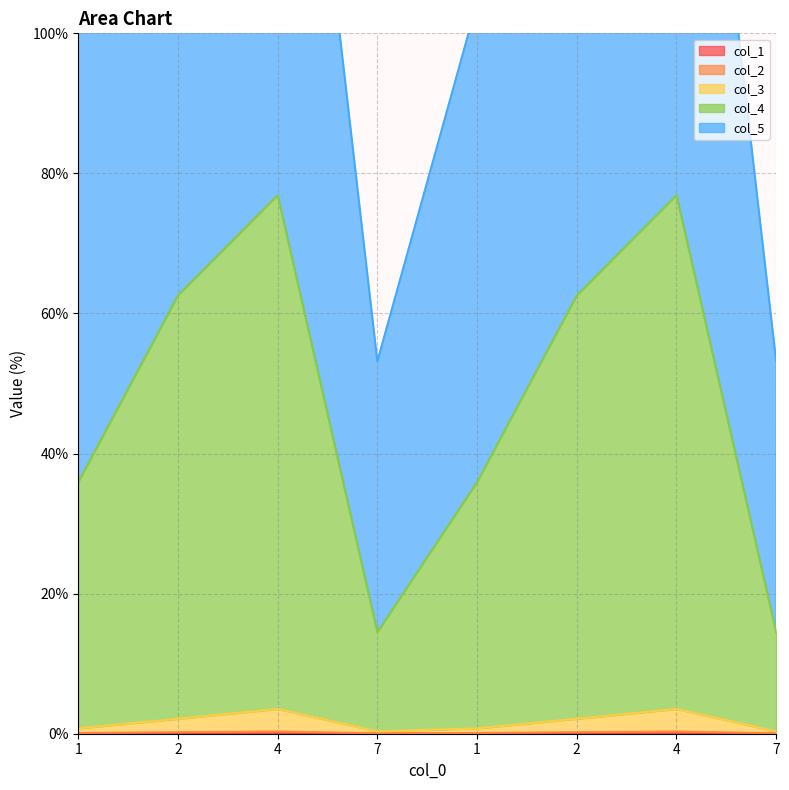

True or false: col_2 and col_3 cross at least once.

False